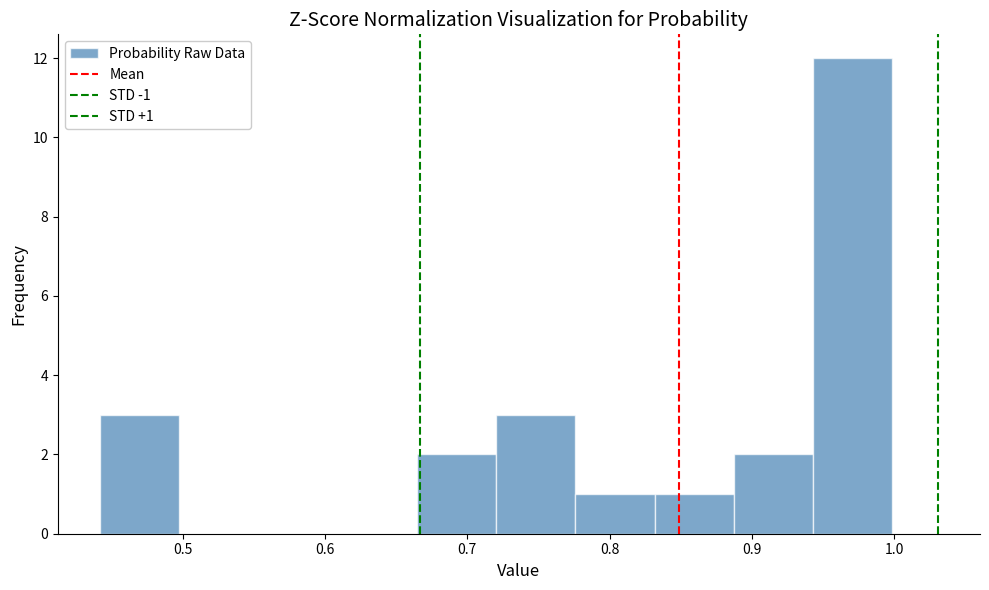

Which range on the x-axis has the tallest bar?

0.94 to 1.00